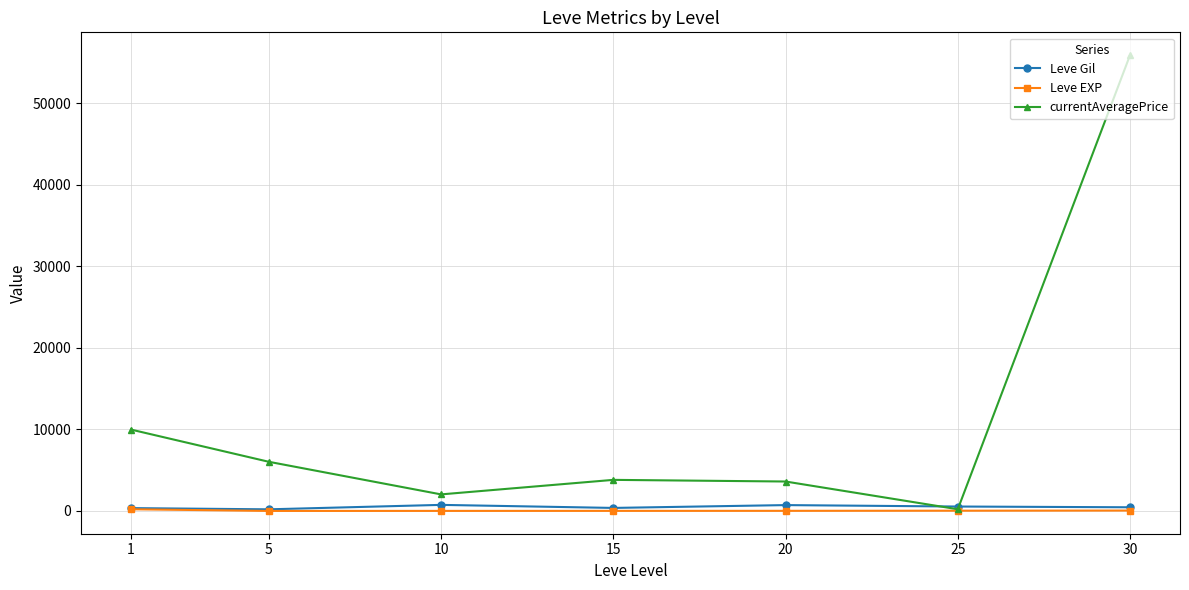

Read the currentAveragePrice value at 25.

211.2